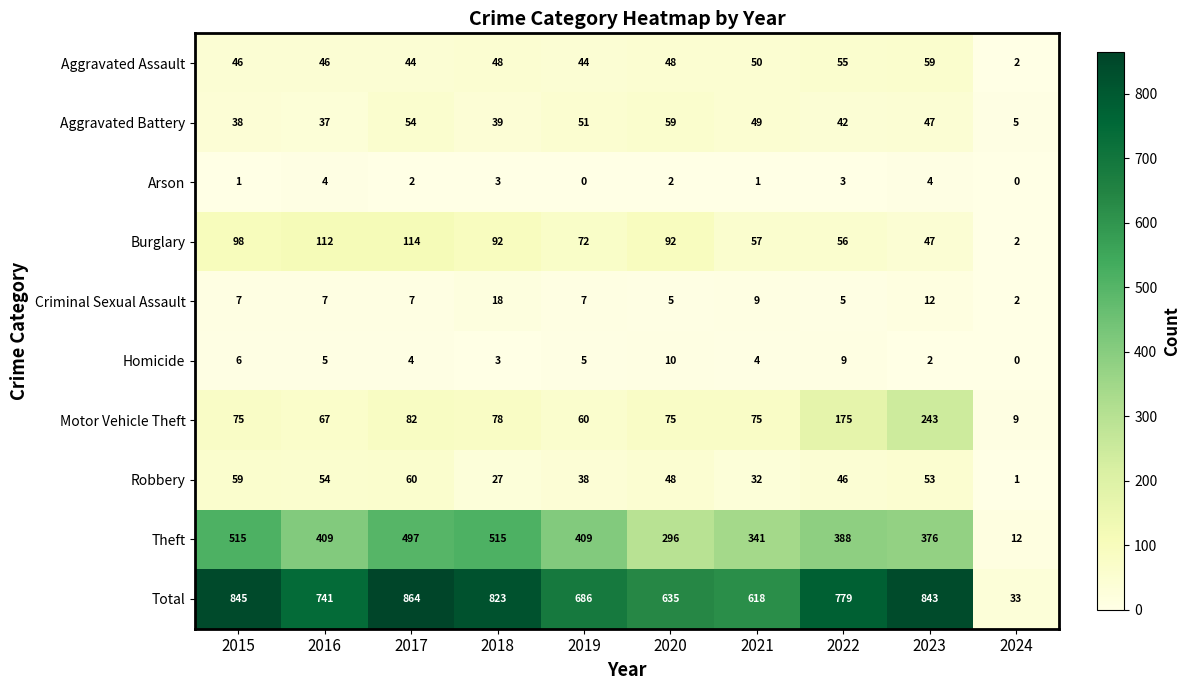

The value of Aggravated Assault at 2024 is 2. True or false?

True